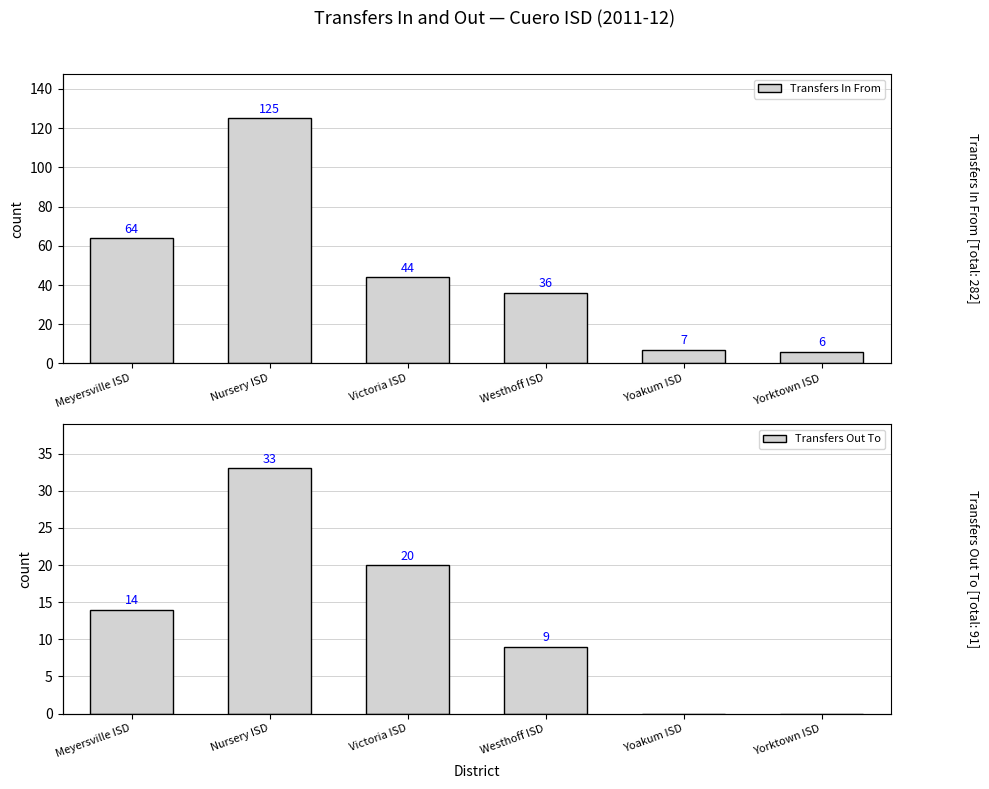

At which label is Transfers Out To closest to 16?

Meyersville ISD